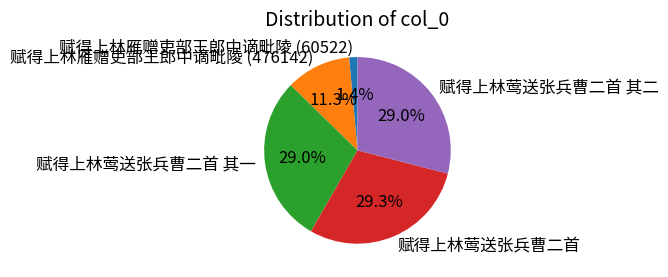

What is the ratio of the value at 赋得上林莺送张兵曹二首 其一 to the value at 赋得上林雁赠吏部王郎中谪毗陵 (476142)?

2.6